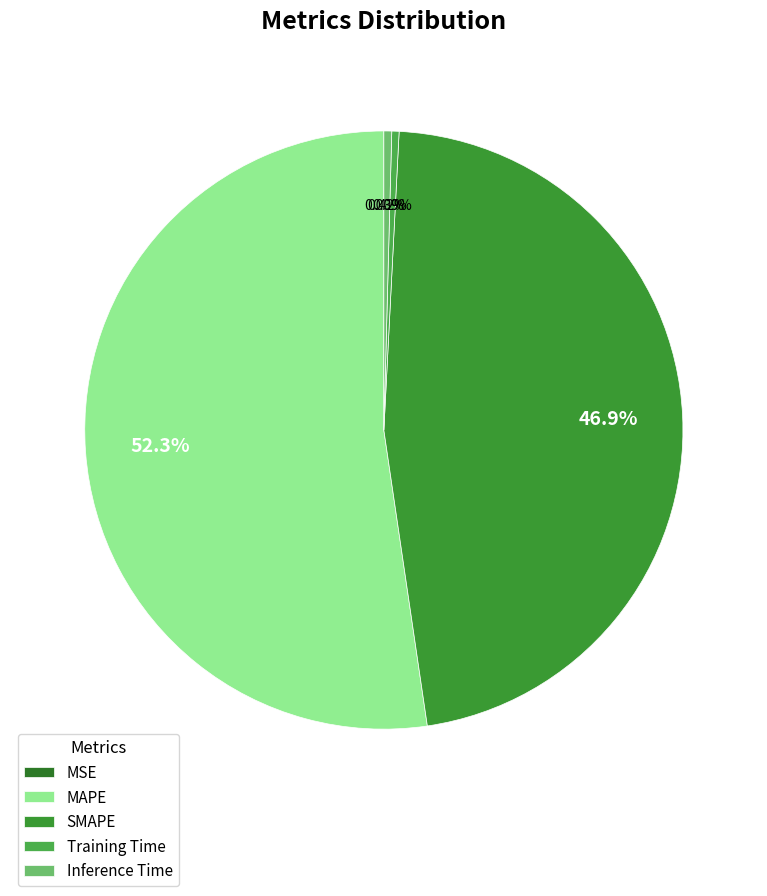

Count the number of slices in the pie.

5